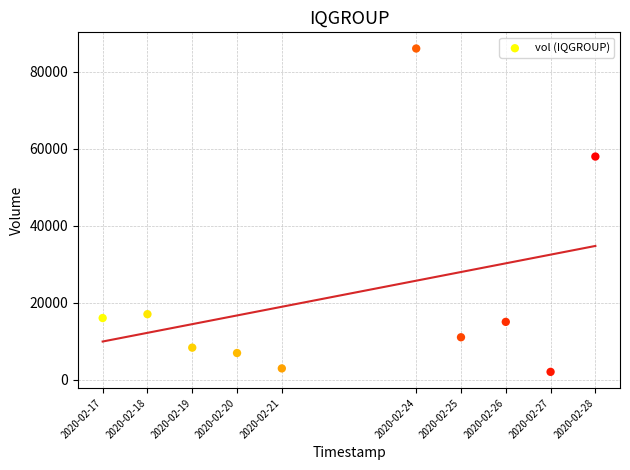

What is the range of Y values (max minus min)?

84100